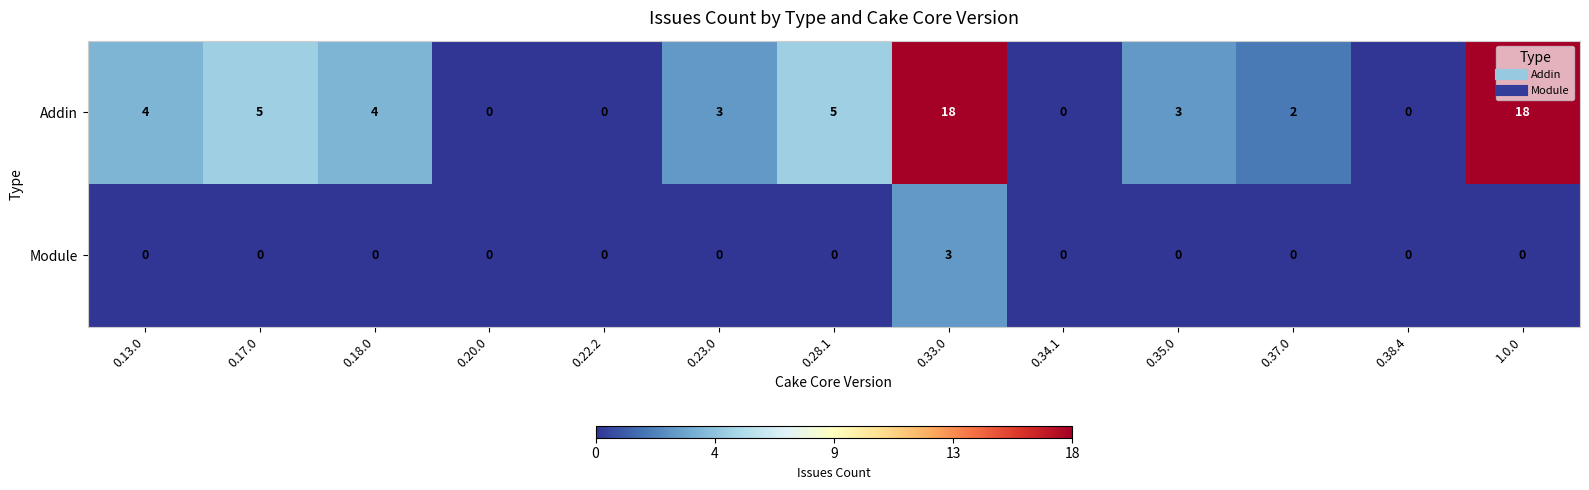

Reading right to left, transcribe all the data shown in this chart.

Addin: 18	0	2	3	0	18	5	3	0	0	4	5	4
Module: 0	0	0	0	0	3	0	0	0	0	0	0	0